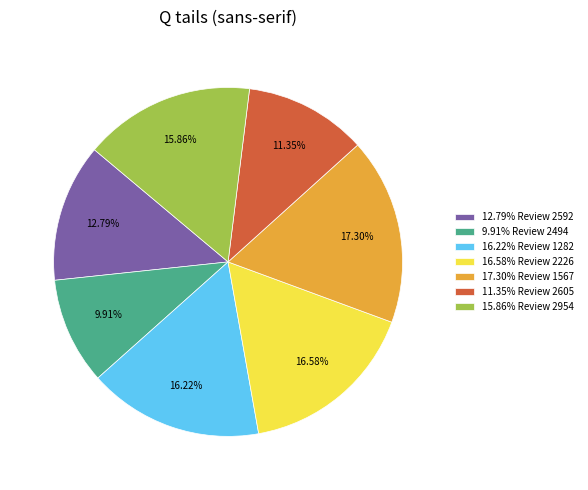

Combined, do 15.86% Review 2954 and 17.30% Review 1567 account for over 50%?

No